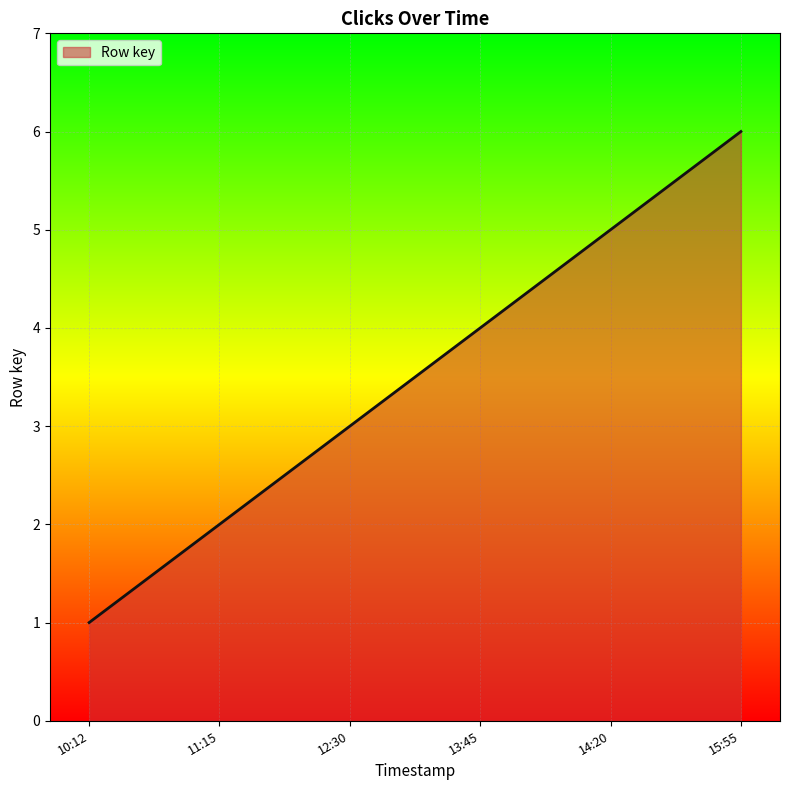

List the labels in order of value, largest first.

15:55, 14:20, 13:45, 12:30, 11:15, 10:12